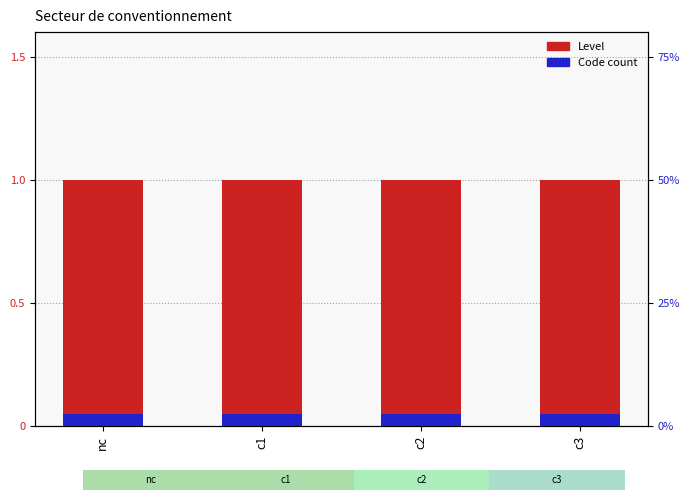

The Code count series shows 0.1 at c3. True or false?

True